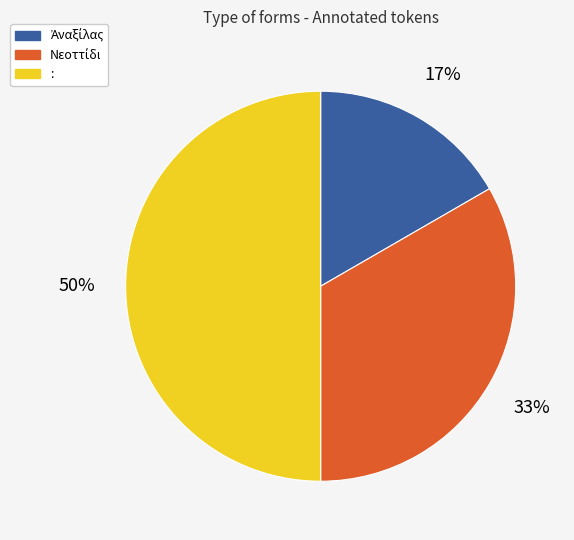

To the nearest percent, what is the difference between the largest and smallest slice percentages?

33%